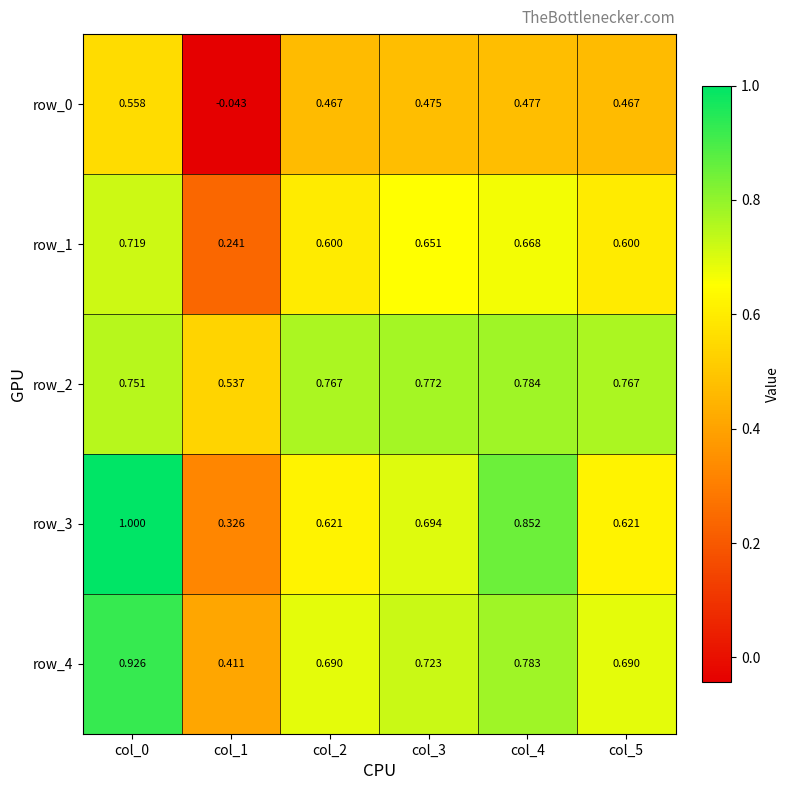

Is the value of row_4 at col_2 greater than the value of row_3 at col_0?

No